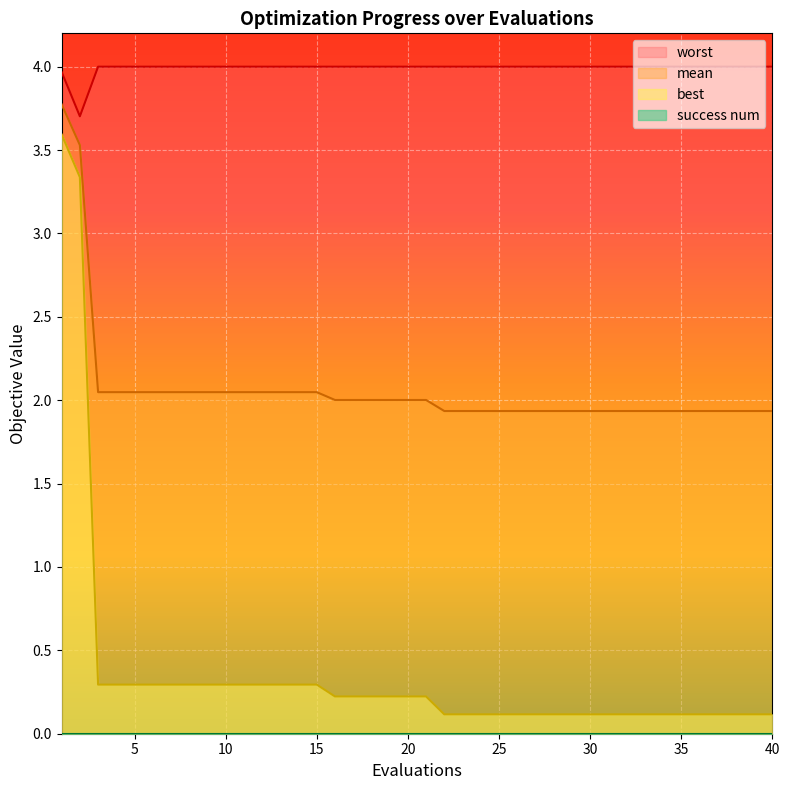

At which category is the sum across all series the highest?

1